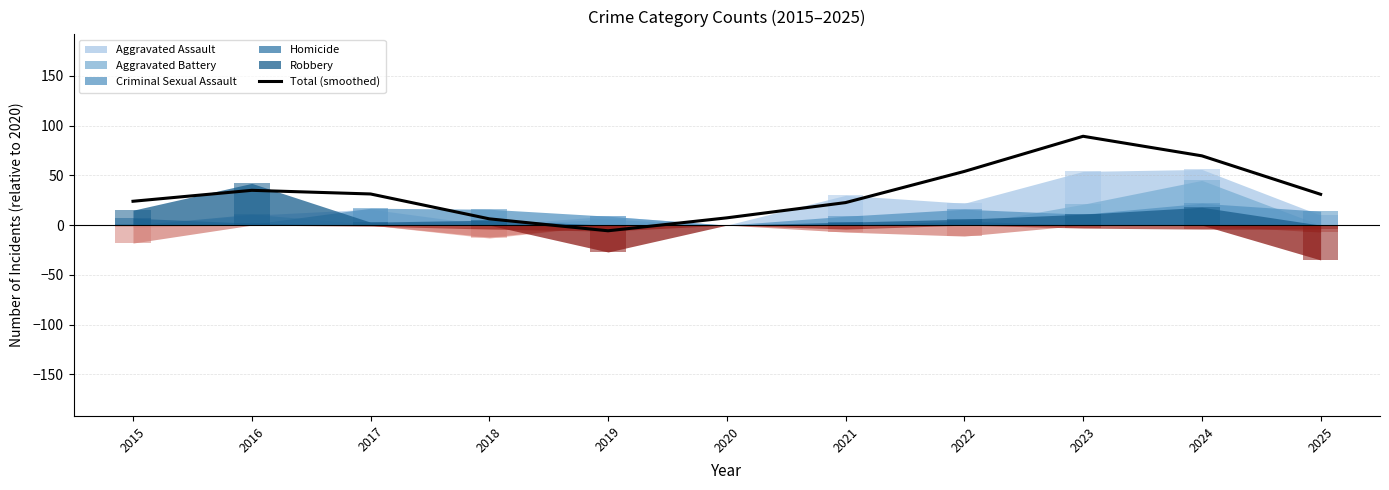

Between 2022 and 2023, which is larger?

2023